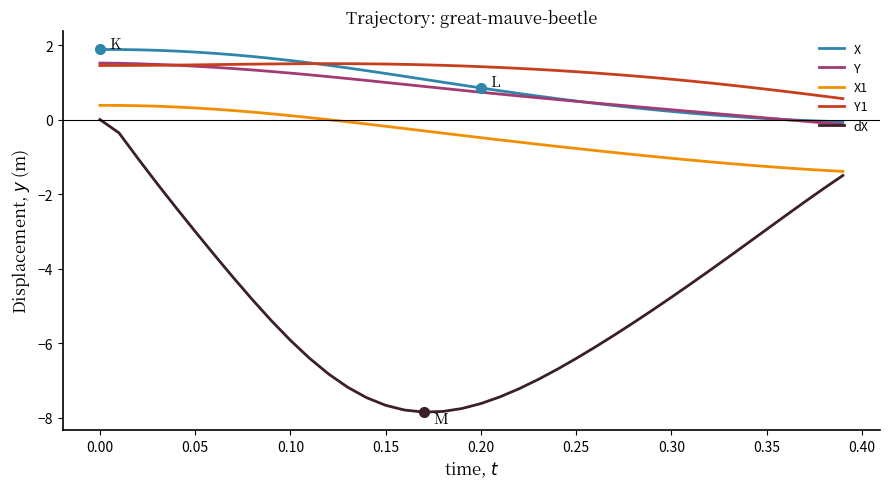

True or false: X and X1 cross at least once.

False